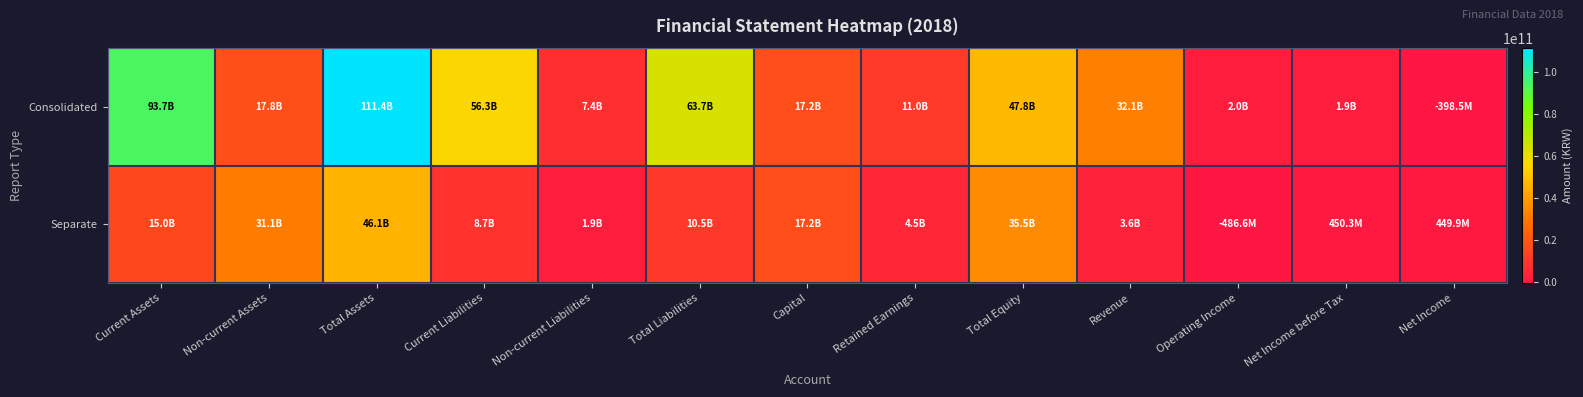

Rank the series by their maximum value, from lowest to highest.

Separate, Consolidated